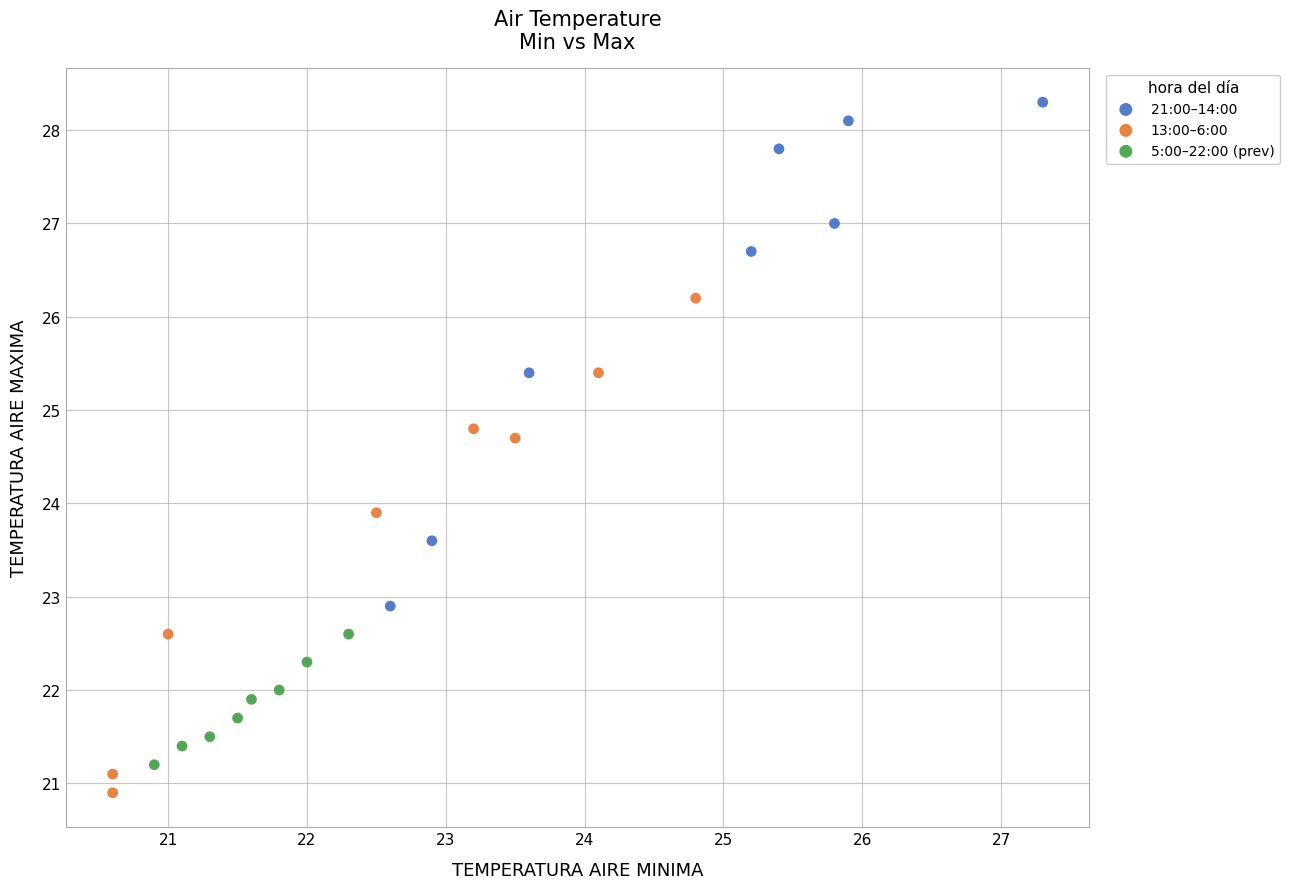

Which series contains the highest Y value?

21:00–14:00